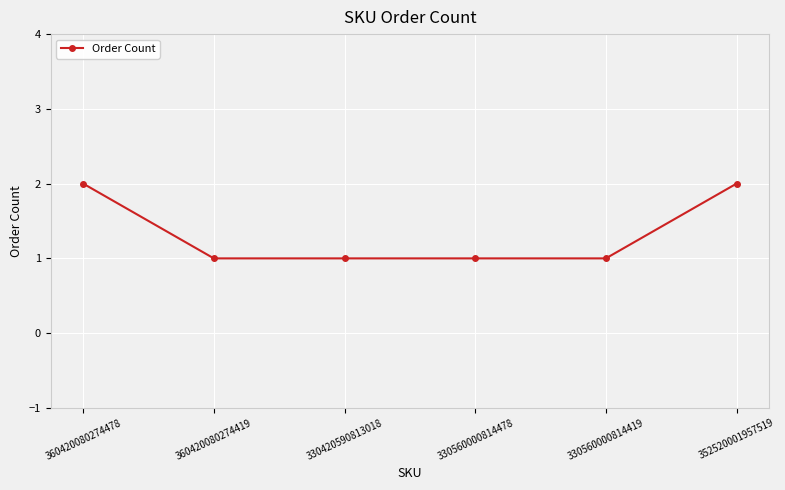

What position from the left is 330420590813018?

3